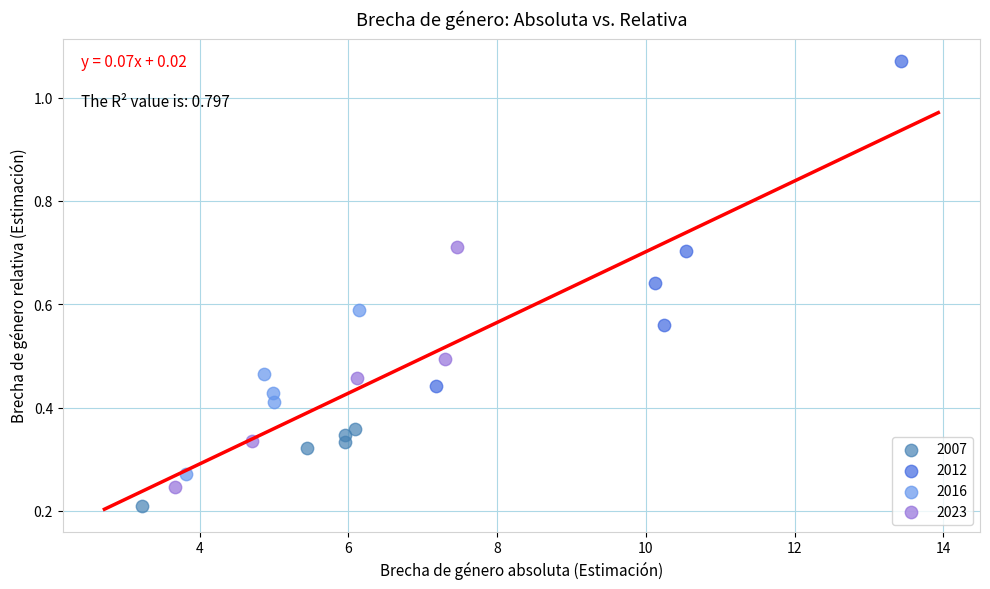

Which series reaches the minimum Y coordinate?

2007